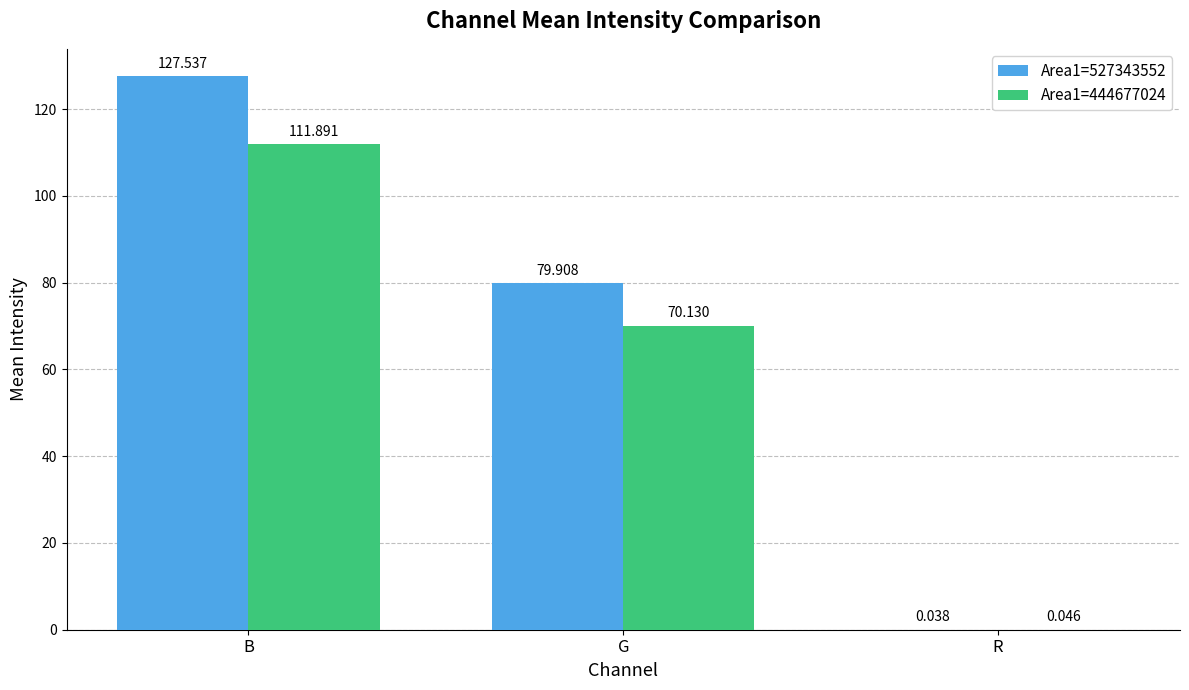

What is the spread (max minus min) of values at B?

15.6